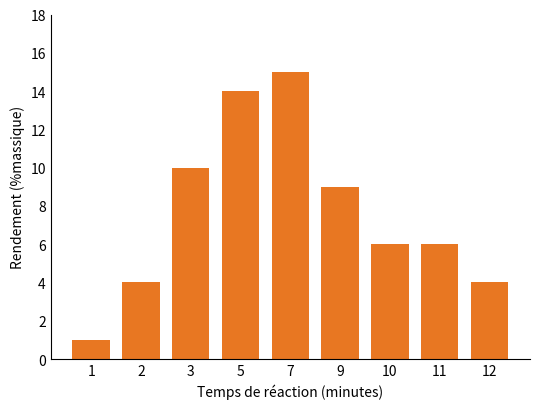

Reading left to right, what are all the values shown in this chart?

1=1	2=4	3=10	5=14	7=15	9=9	10=6	11=6	12=4